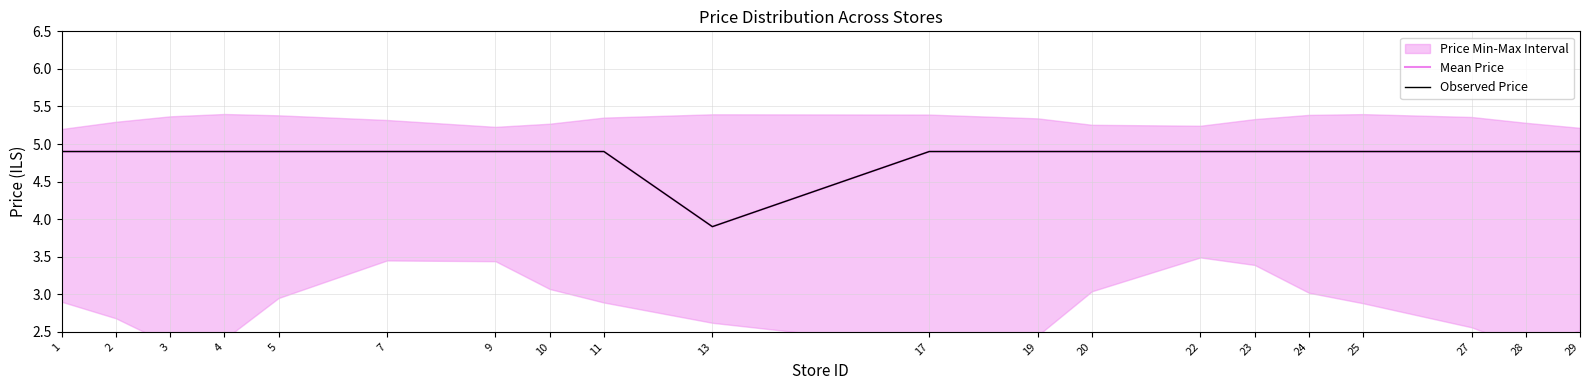

Which series has the largest total across all categories?

Mean Price